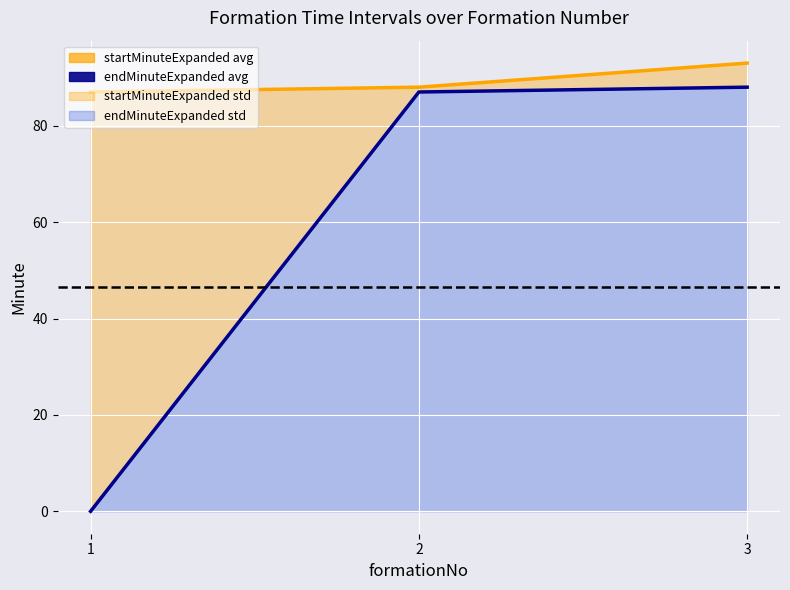

At 2, list the series in order from largest to smallest.

startMinuteExpanded avg, endMinuteExpanded avg